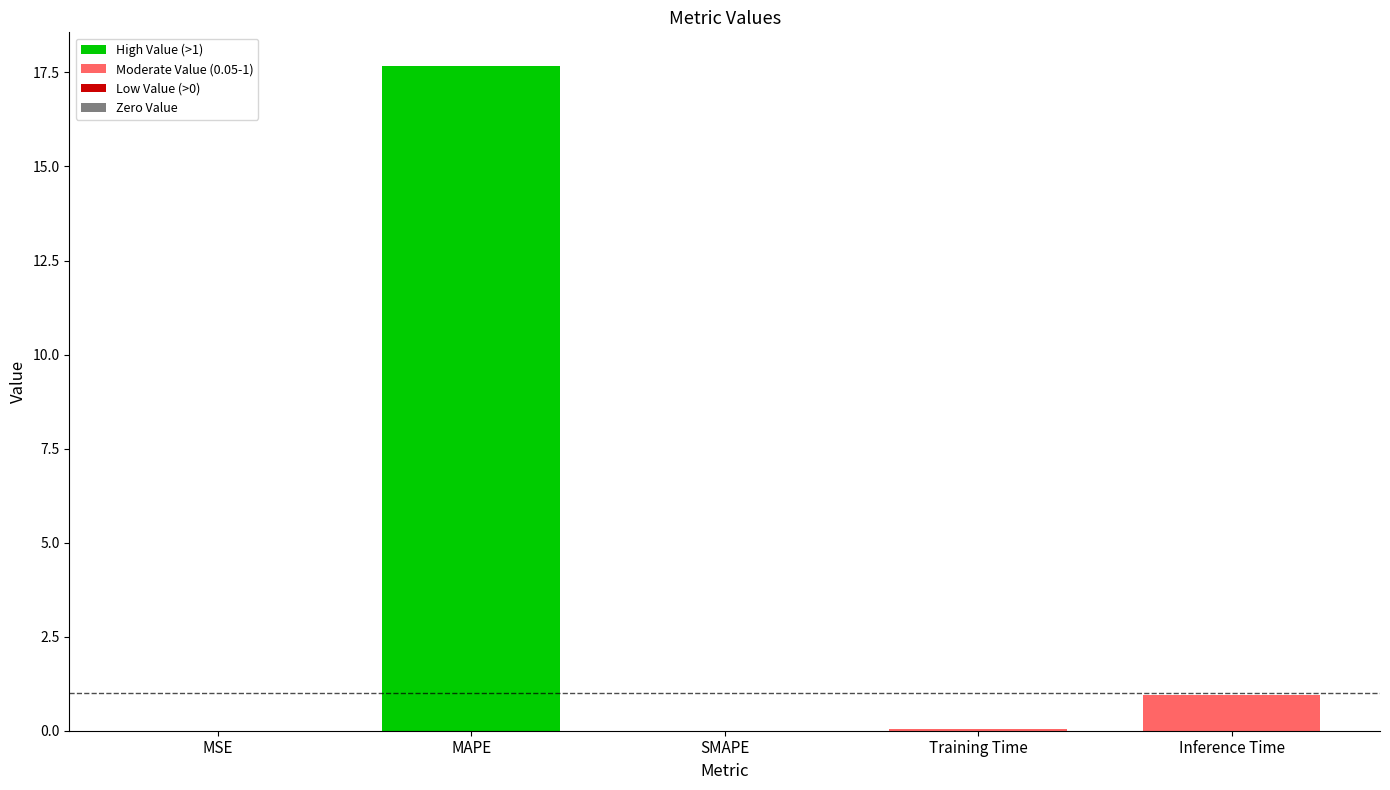

Between Training Time and Inference Time, which is larger?

Inference Time